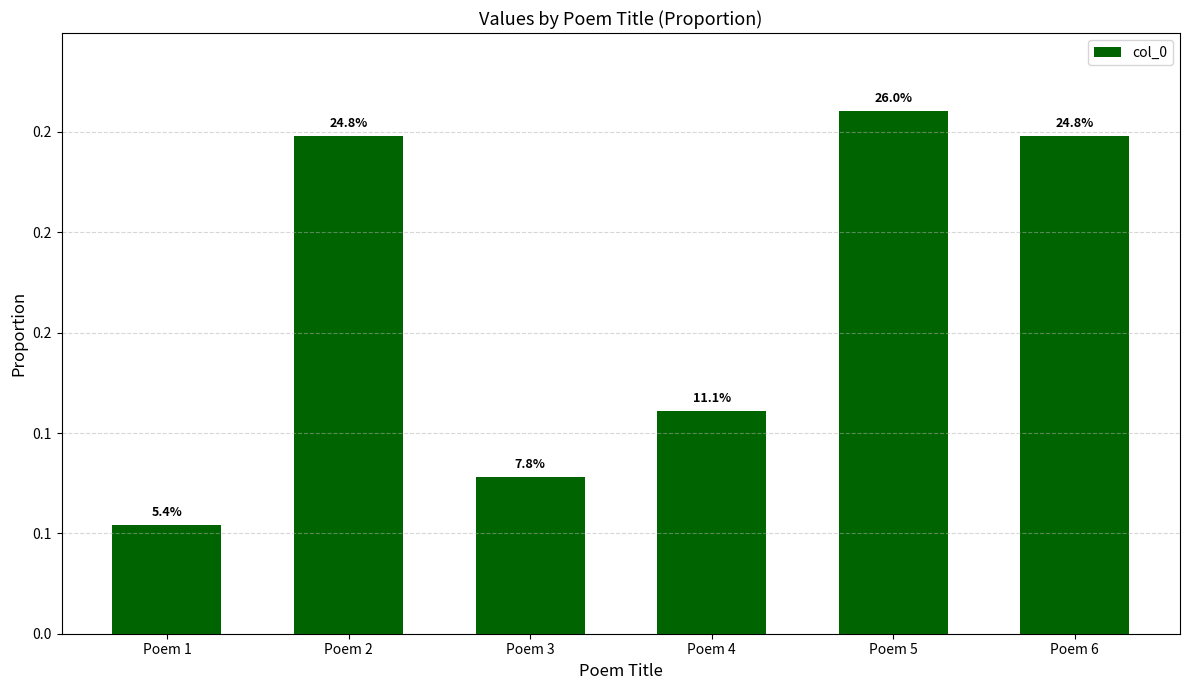

Rank the categories by value from lowest to highest.

Poem 1, Poem 3, Poem 4, Poem 6, Poem 2, Poem 5